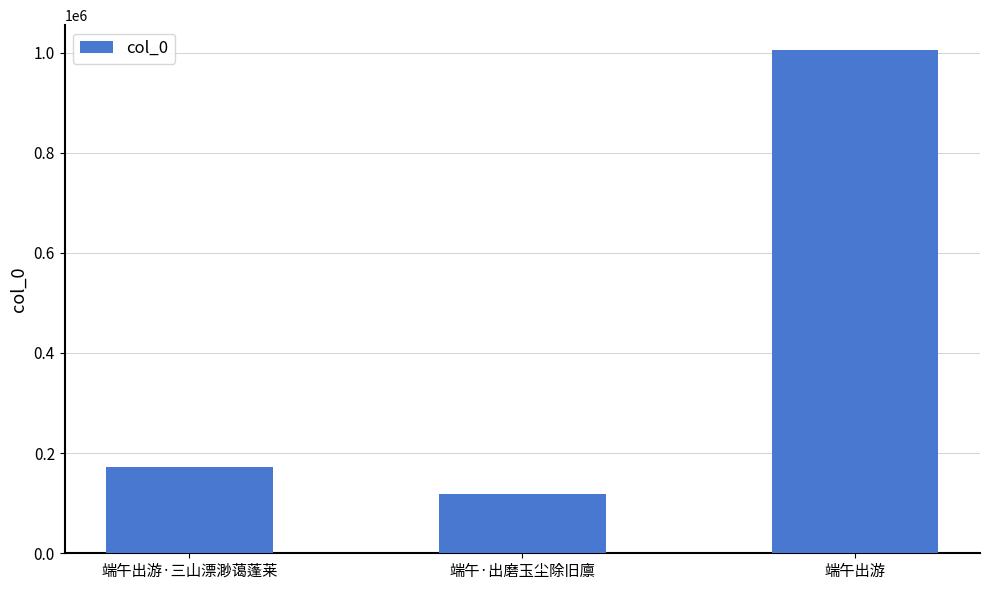

At which label is the value closest to 561607?

端午出游·三山漂渺蔼蓬莱